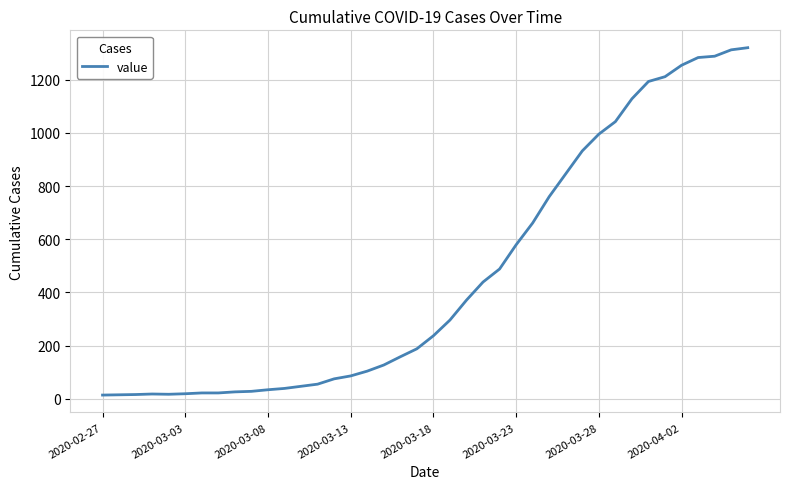

What is the maximum value shown in the chart?

1320